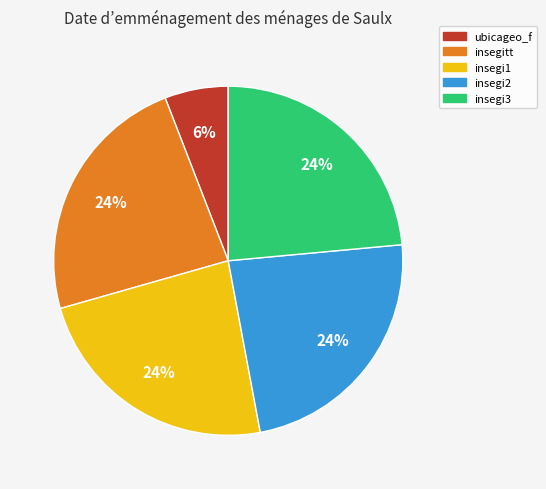

To the nearest percent, what is the combined percentage of insegitt and ubicageo_f?

29%